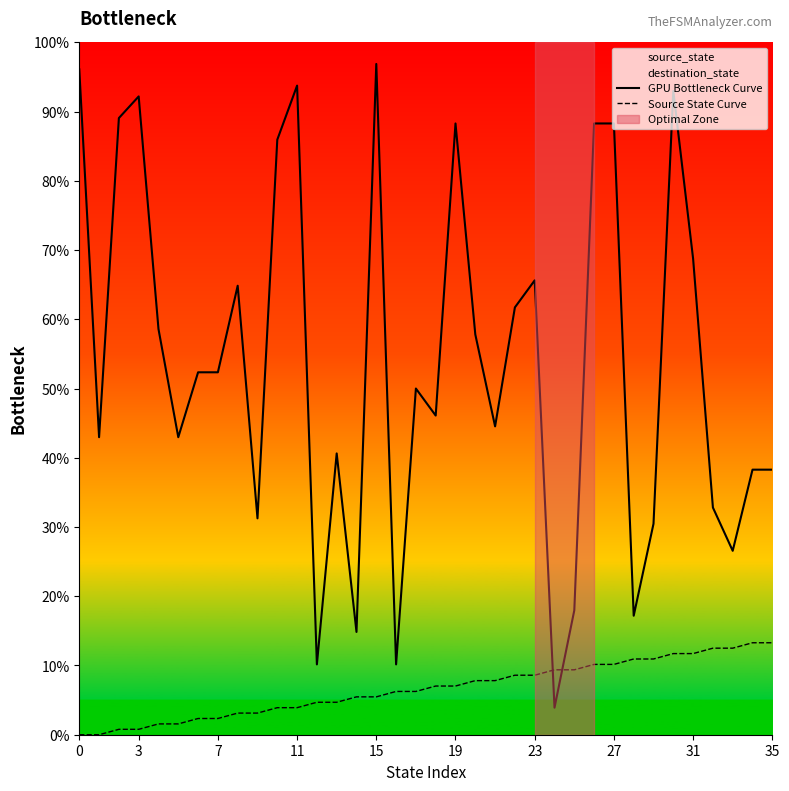

Rank the series at 17 from highest to lowest value.

GPU Bottleneck Curve, Source State Curve